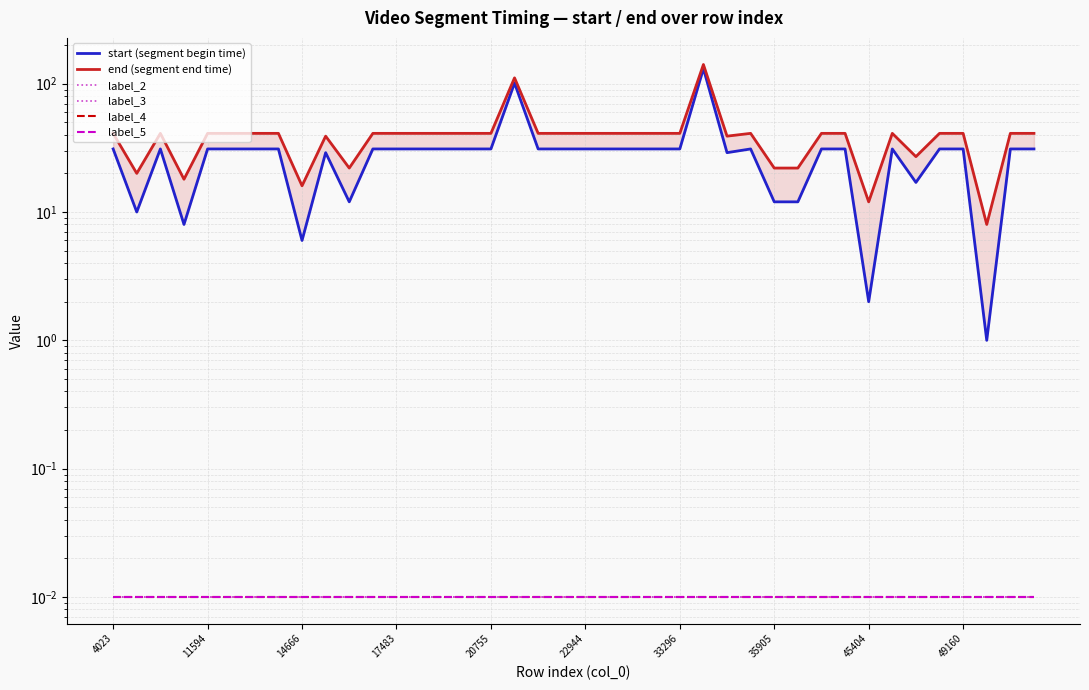

Which series has the largest total across all categories?

end (segment end time)